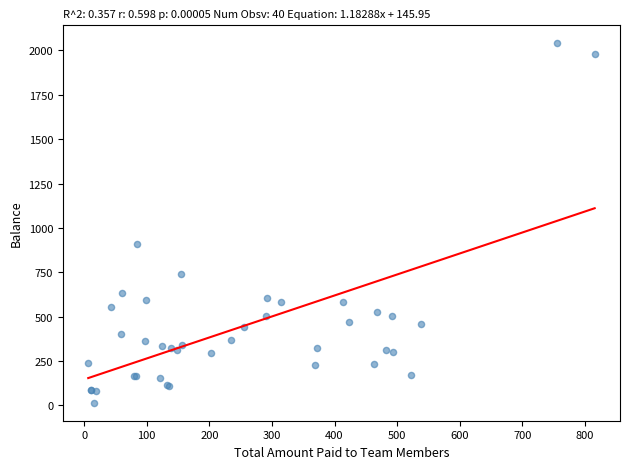

What Y value in the scatter plot is closest to 1027?

910.8